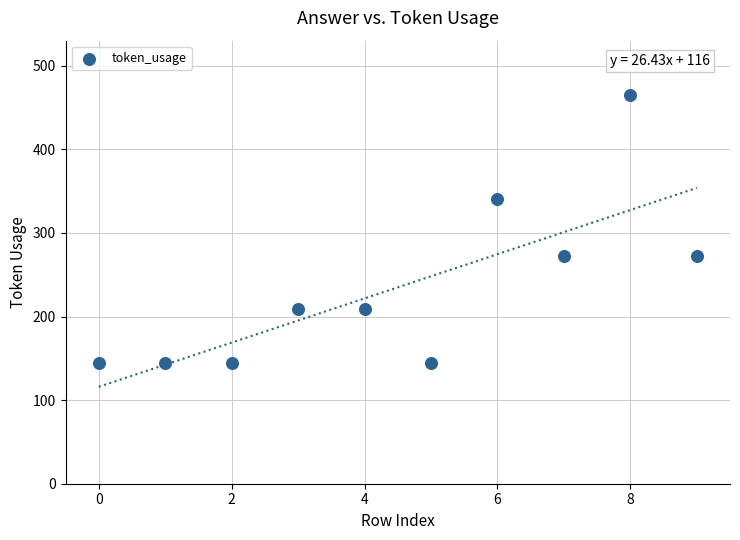

What is the range of Y values (max minus min)?

320